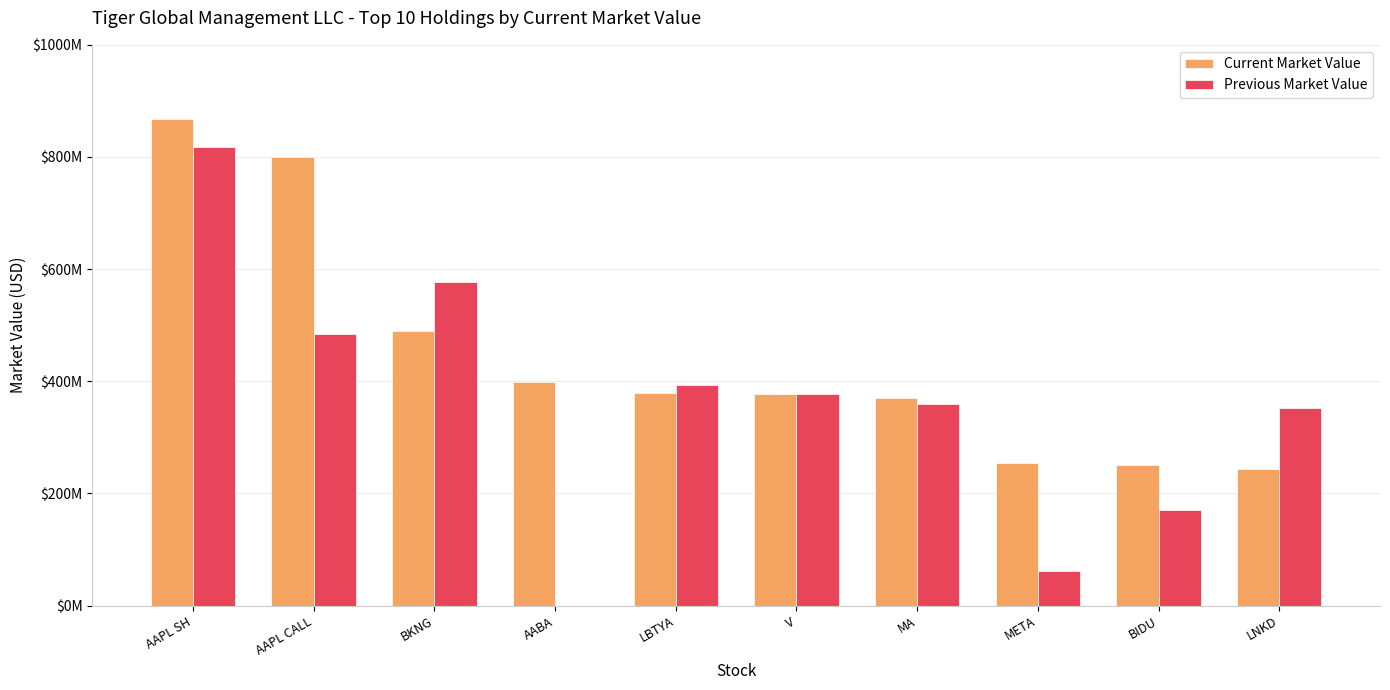

Are the bars horizontal?

No